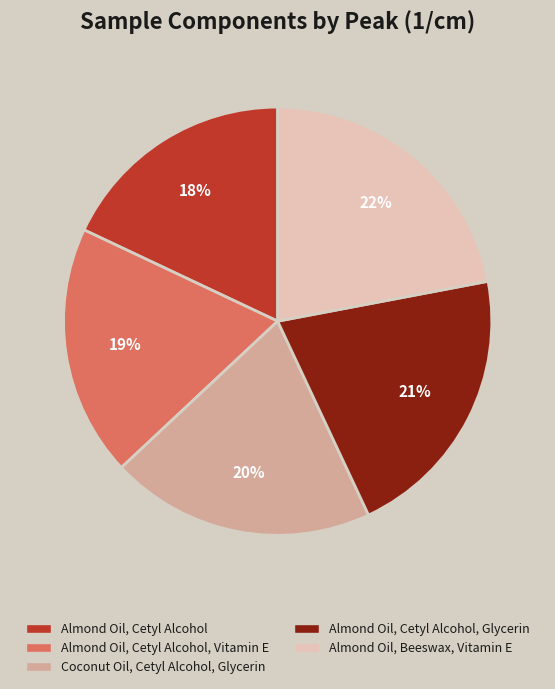

To the nearest percent, what is the difference between the largest and smallest slice percentages?

4%